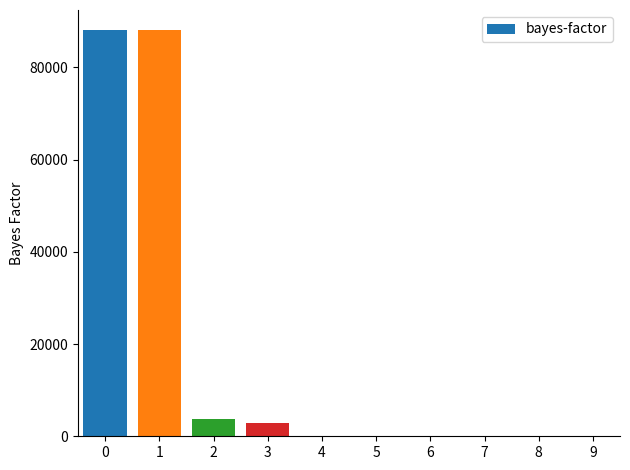

The value at 2 is 3825.9. True or false?

True